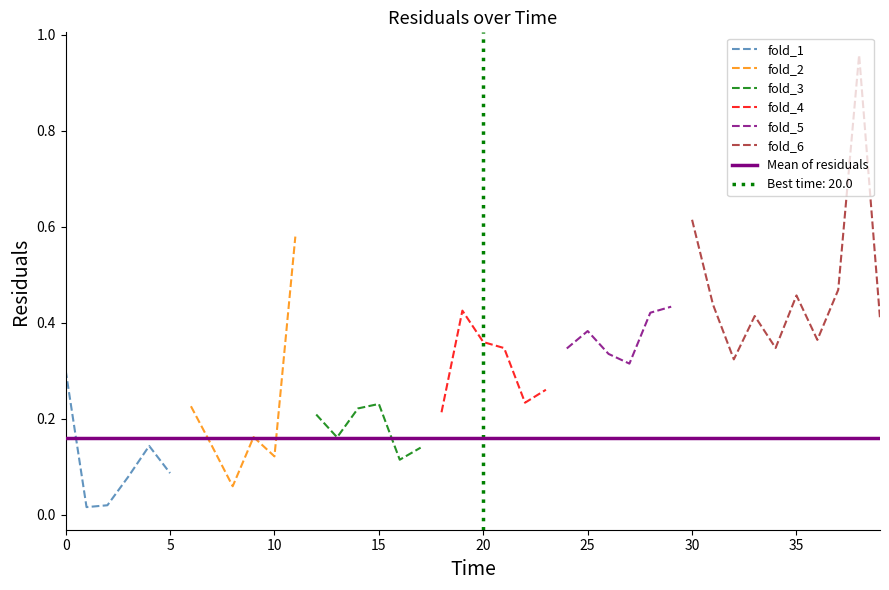

Is it true that fold_1 equals 0.3 at 0?

True